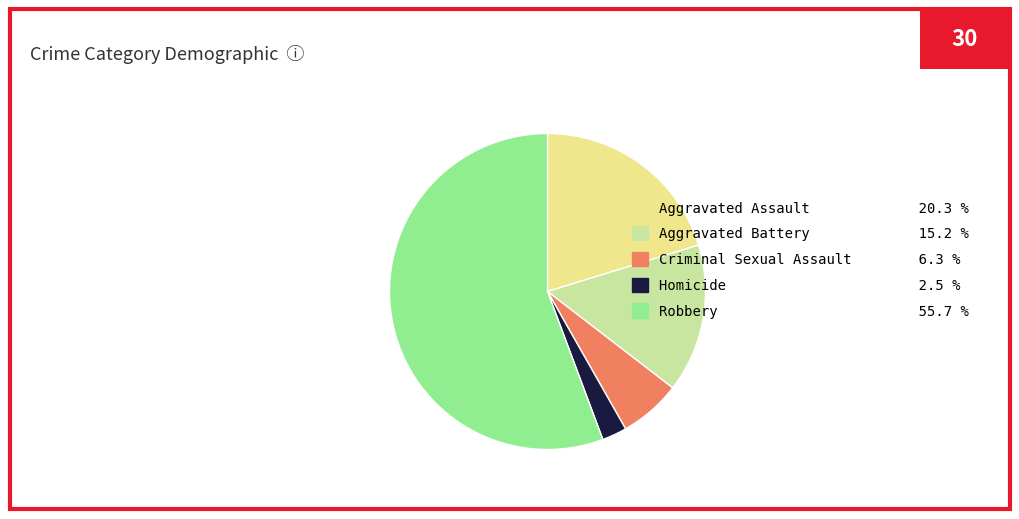

Between Aggravated Battery 15.2 % and Criminal Sexual Assault 6.3 %, which is larger?

Aggravated Battery 15.2 %